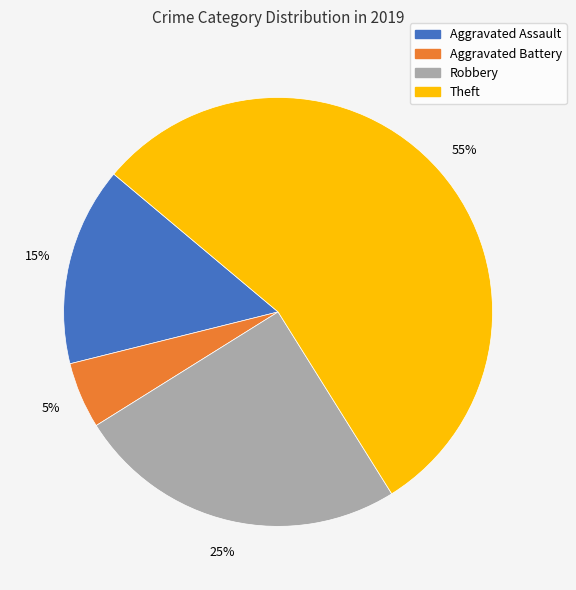

Which category has the biggest portion of the pie?

Theft